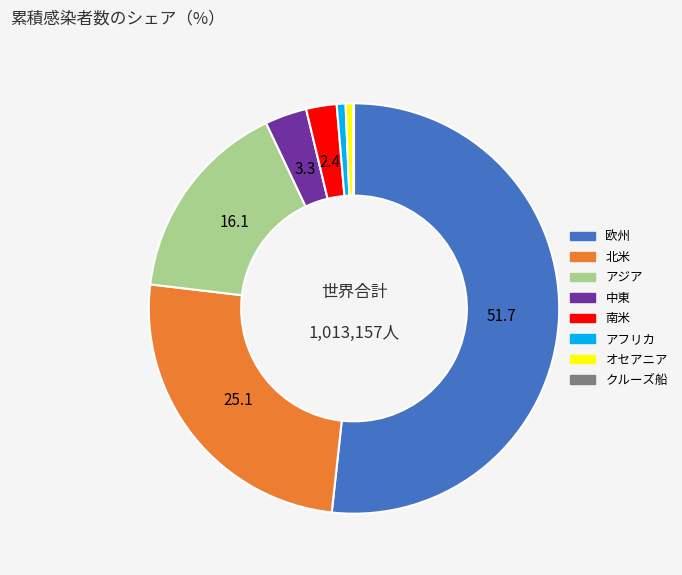

Which category has the biggest portion of the pie?

欧州